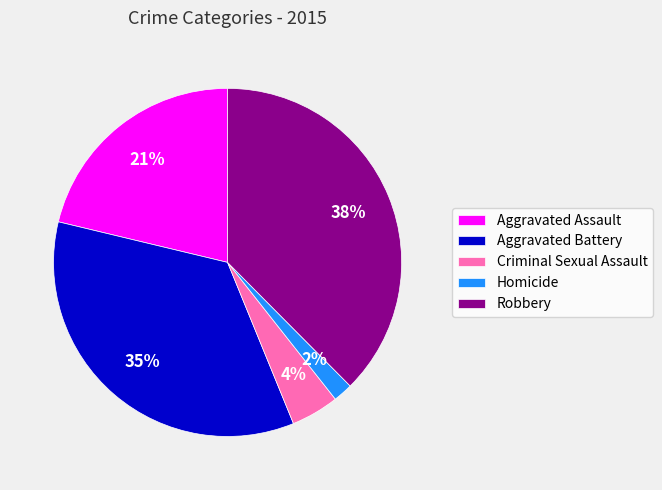

To the nearest percent, what is the average slice percentage?

20%